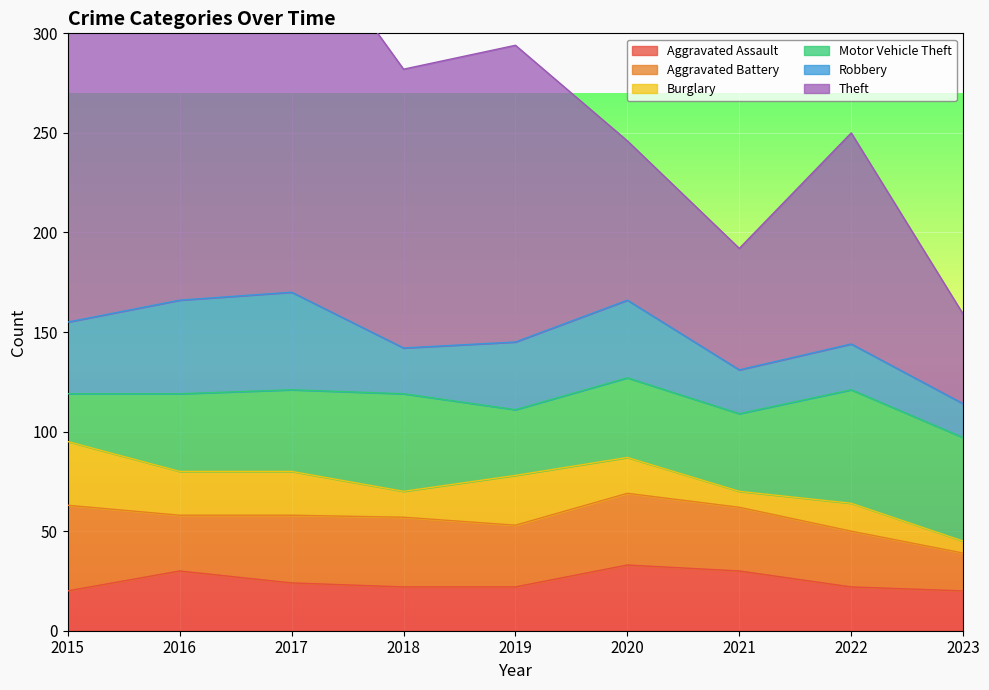

Where is the first local maximum for Robbery?

2017